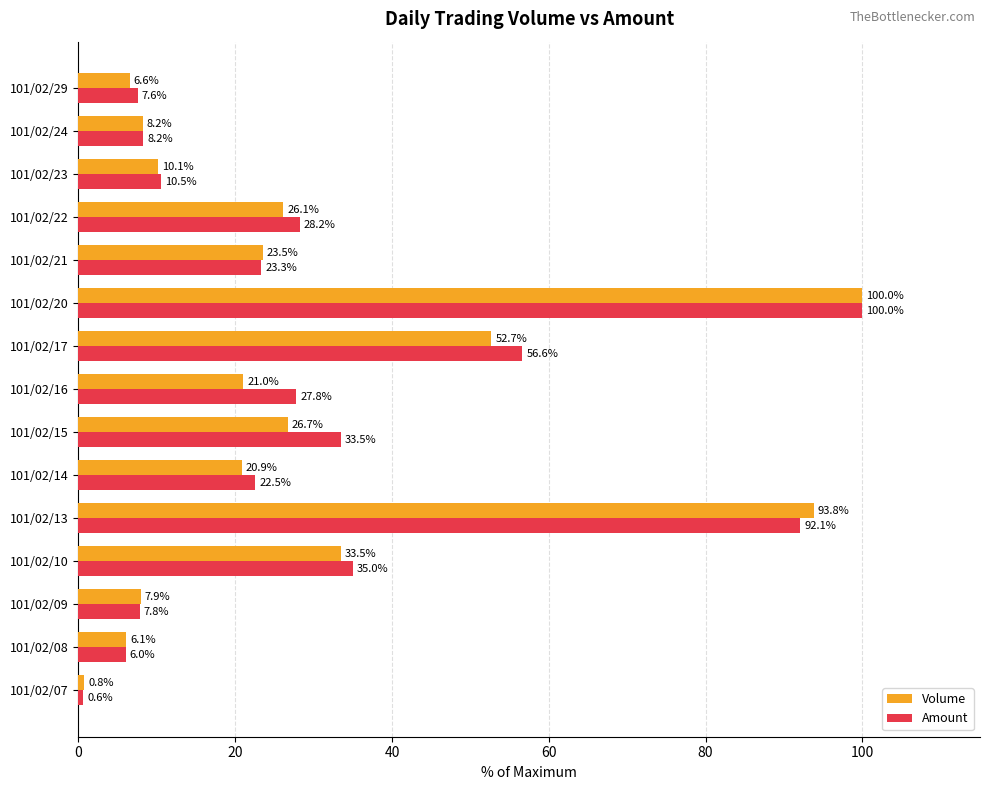

What is the sum of the Volume values at 101/02/29 and 101/02/22?

32.7